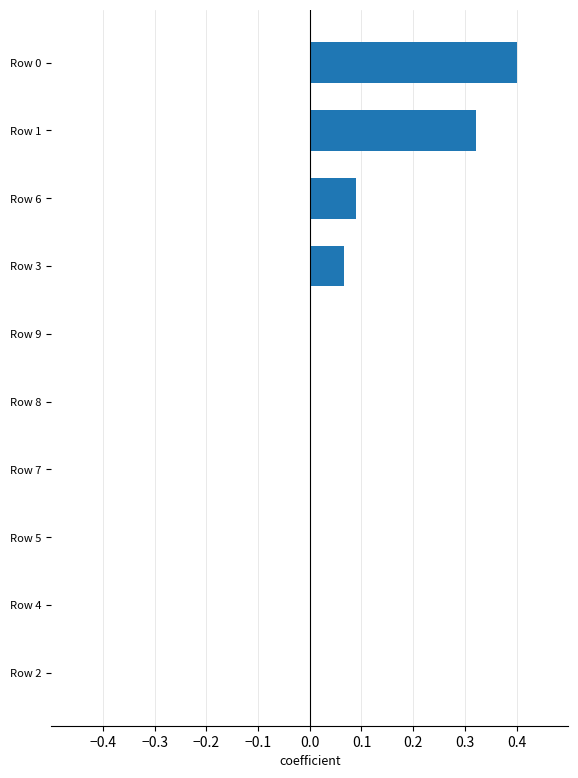

Count the values in the range 0 to 1.

10